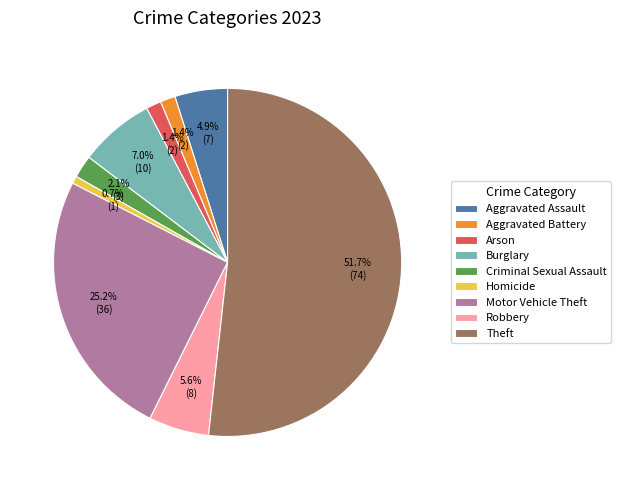

Is there a majority slice in this chart?

Yes